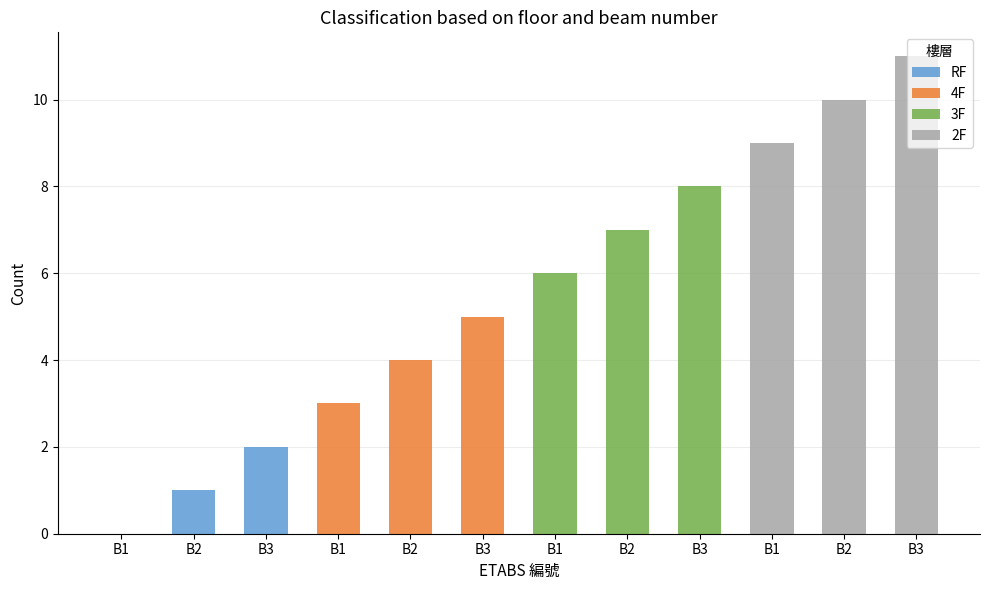

Rank the series by their average value, from lowest to highest.

RF, 4F, 3F, 2F